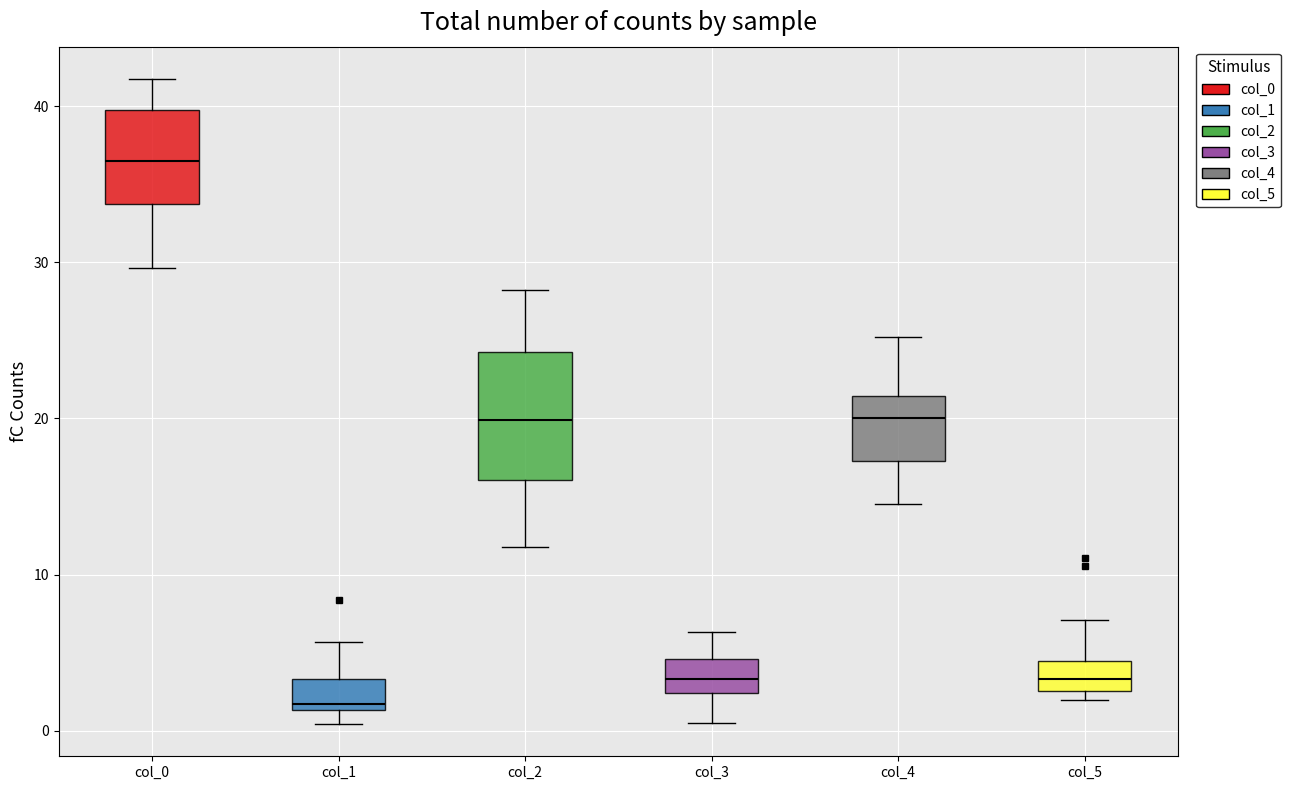

Reading left to right, read every box against the y-axis: the position of its median line, the range the box covers, and the ends of its whiskers. The values are not printed on the chart, so give them approximately, as read against the axis.

col_0: median 37, box 34 to 40, whiskers 30 to 42
col_1: median 2, box 1 to 3, whiskers 0 to 6
col_2: median 20, box 16 to 24, whiskers 12 to 28
col_3: median 3, box 2 to 5, whiskers 0 to 6
col_4: median 20, box 17 to 21, whiskers 15 to 25
col_5: median 3 (inside the box), box 3 to 4, whiskers 2 to 7